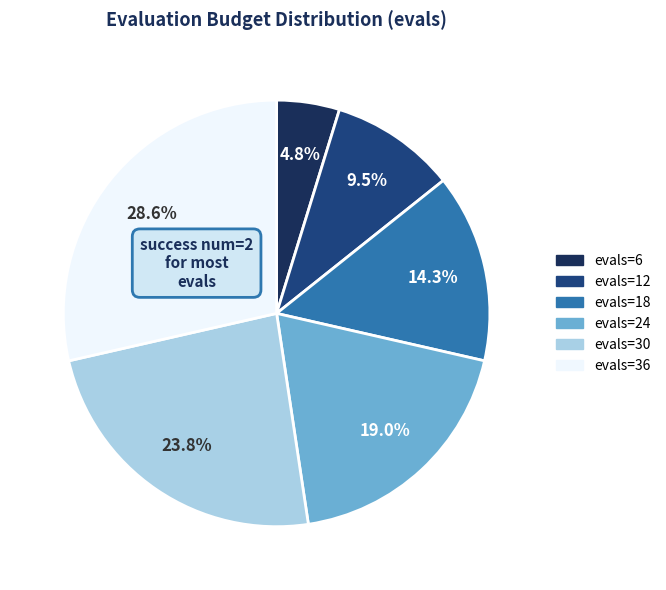

Does any single category account for the majority?

No